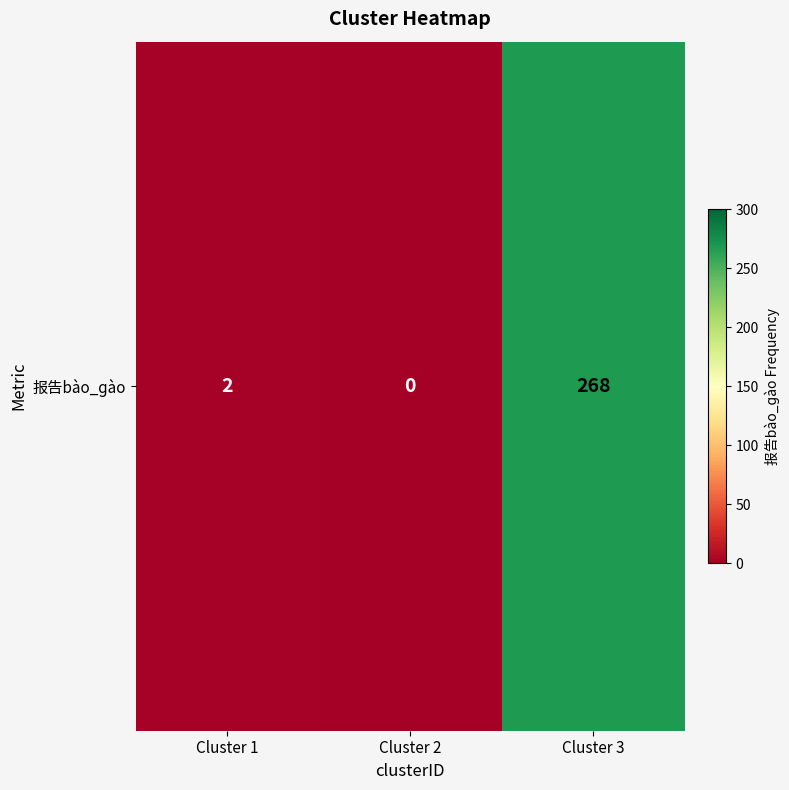

Reading right to left, list all the values displayed in this chart.

268	0	2